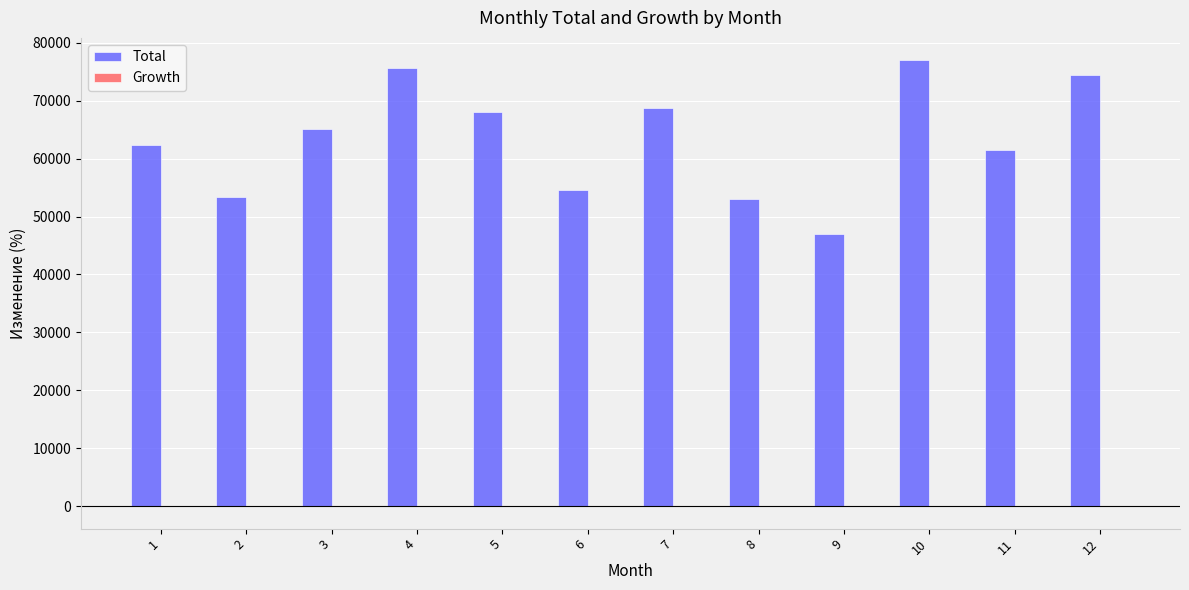

What is the sum of all Total values?

760873.4